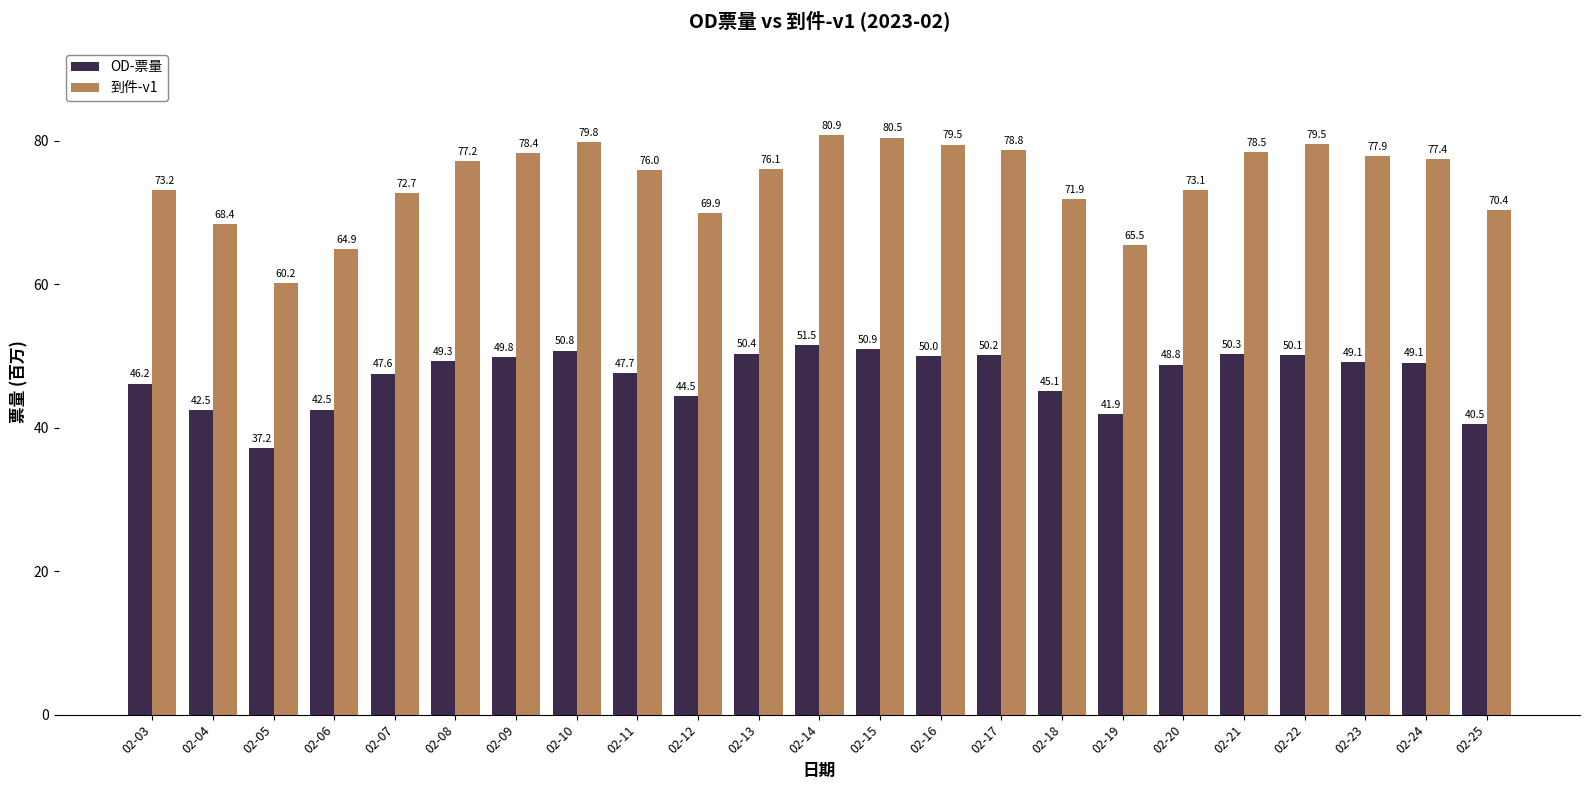

Where is 到件-v1 nearest to the value 70?

02-12